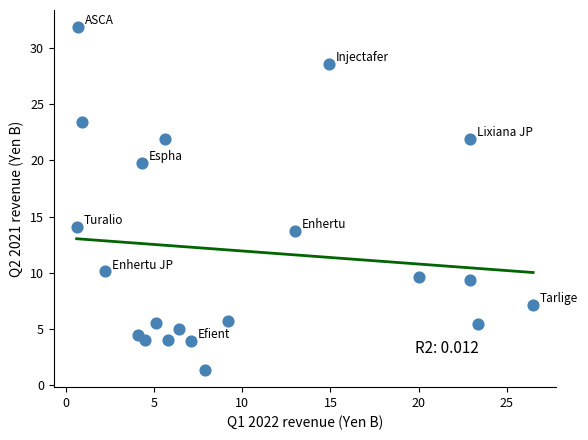

What Y value in the scatter plot is closest to 16?

14.1